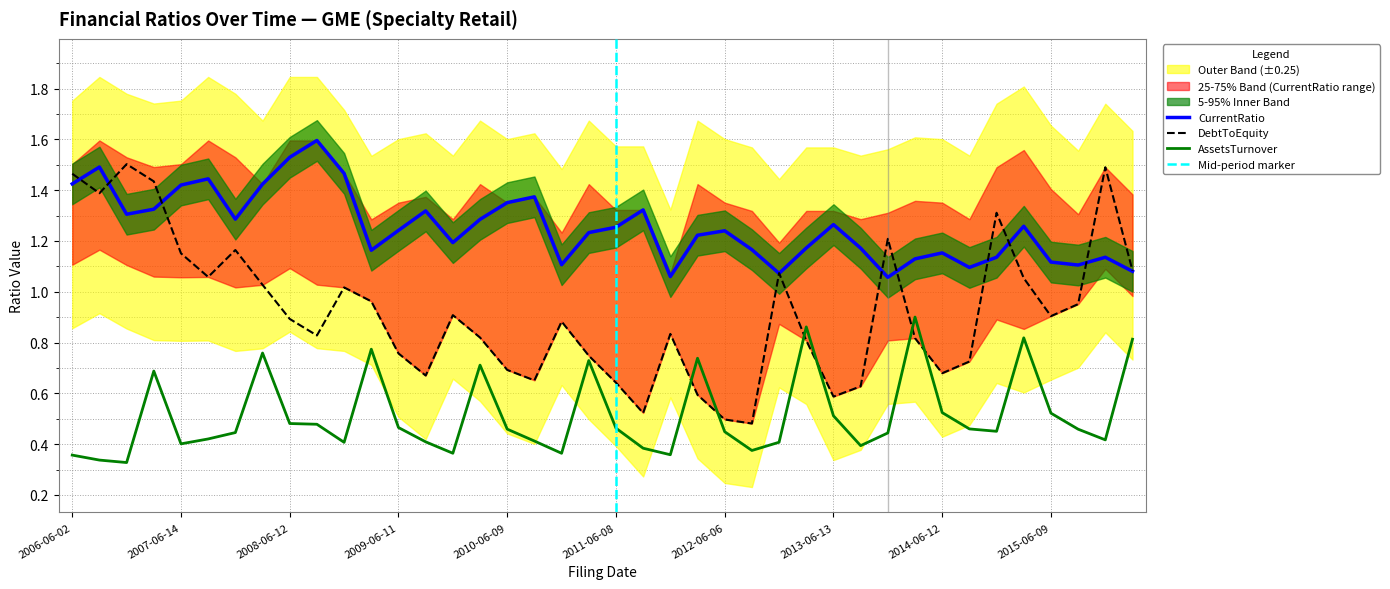

At 2015-06-09, list the series in order from largest to smallest.

CurrentRatio, DebtToEquity, AssetsTurnover